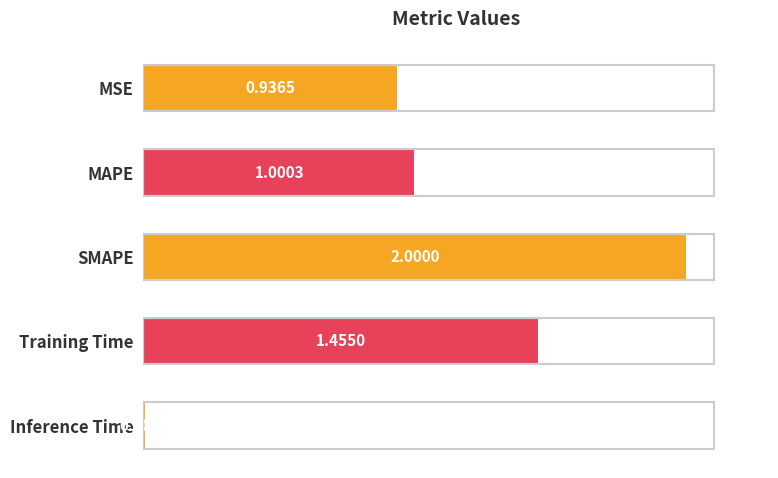

What is the difference between the second highest and second lowest values?

0.5